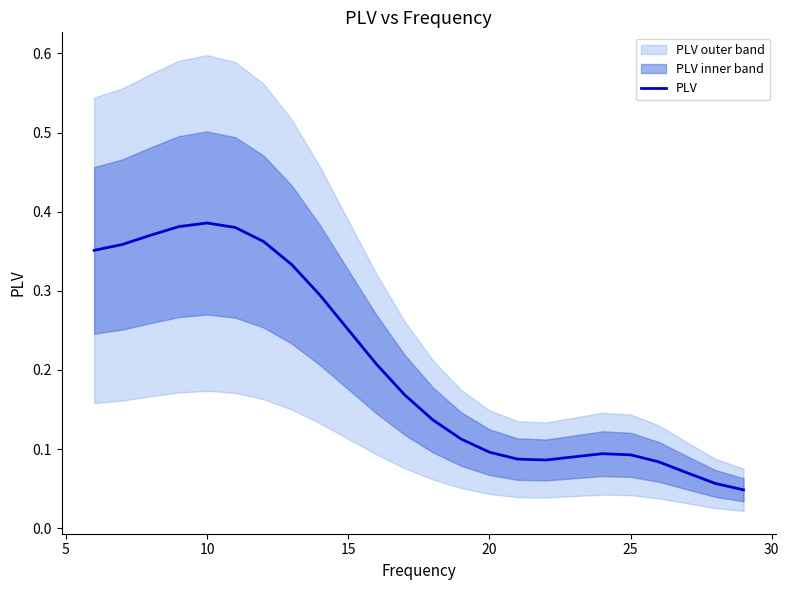

How many categories are shown in the chart?

24